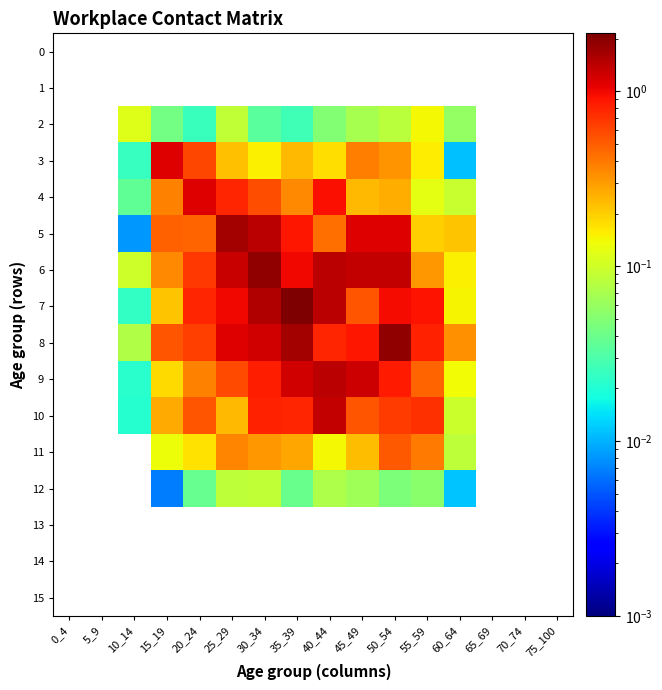

Read the 4 value at 55_59.

0.1